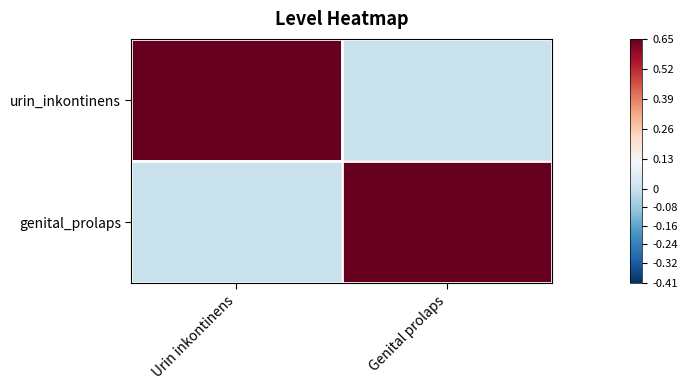

What is the maximum value shown in the chart?

1